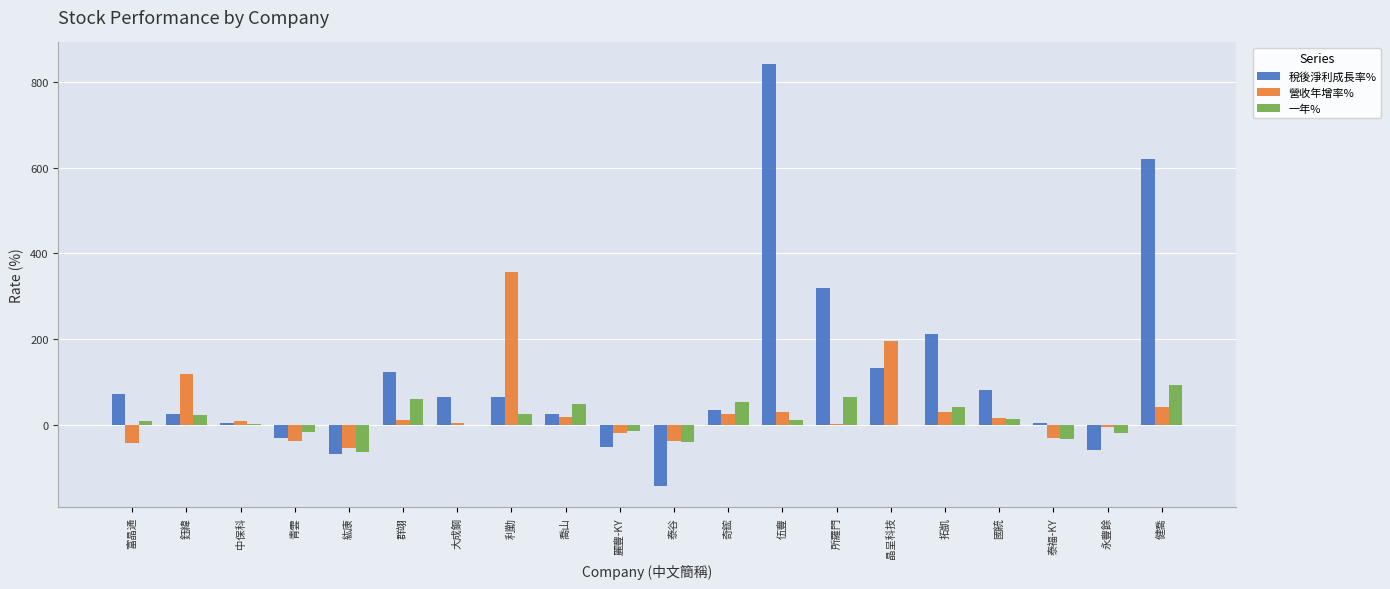

Which series has the widest spread of values?

稅後淨利成長率%